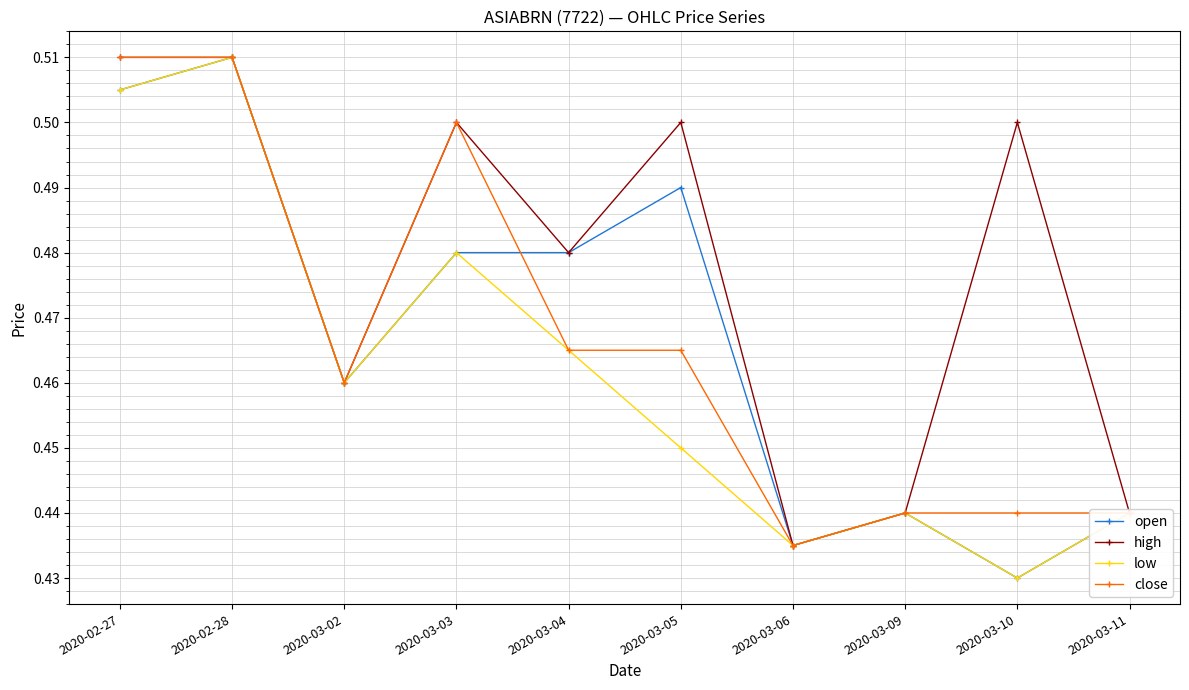

What is the label of the 4th point from the left?

2020-03-03